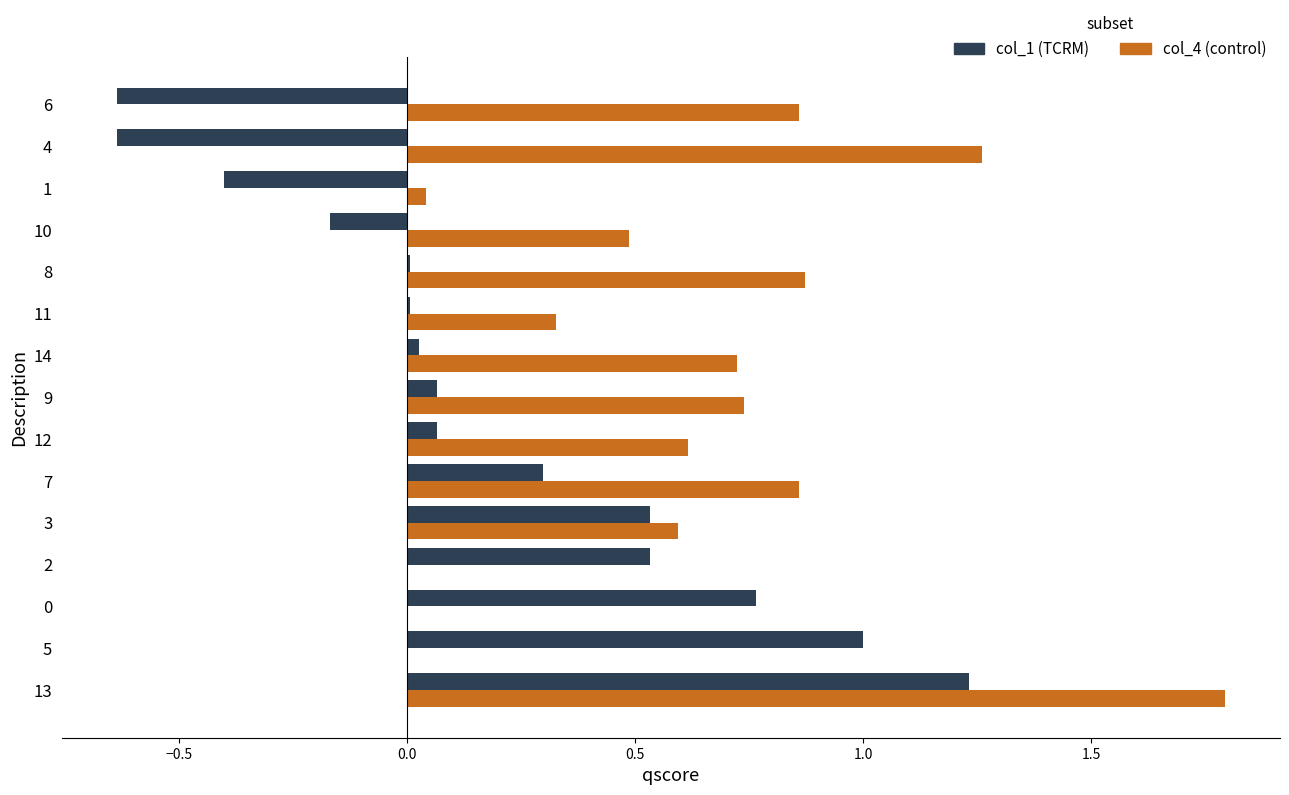

What is the total value across all series at 3?

1.1